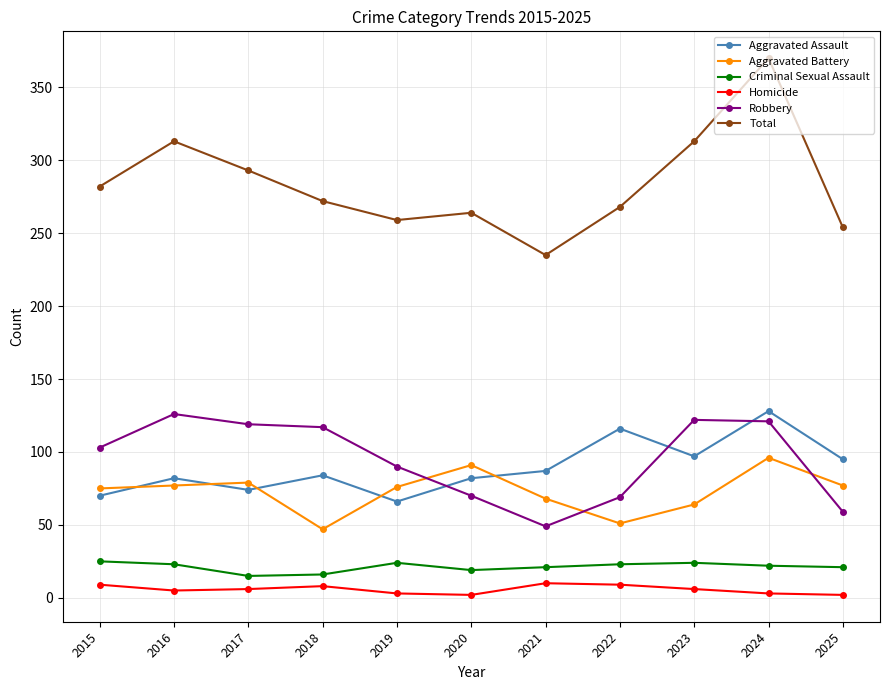

What is the difference between the second highest and minimum values in the Aggravated Battery series?

44